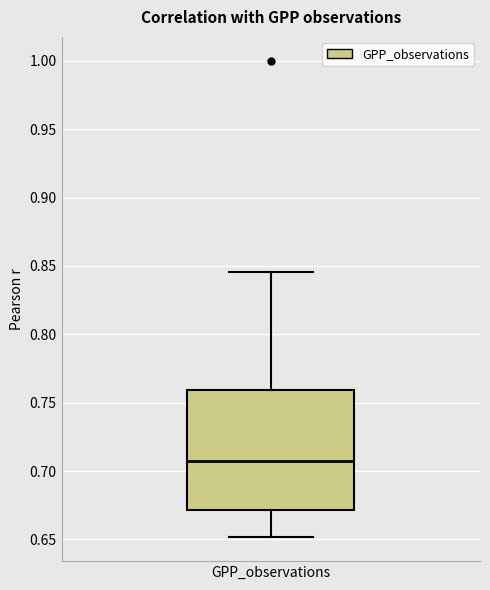

Read this box plot against the y-axis: the position of the median line, the range covered by the box, and the ends of both whiskers. The values are not printed on the chart, so give them approximately, as read against the axis.

median 0.705, box 0.670 to 0.760, whiskers 0.650 to 0.845